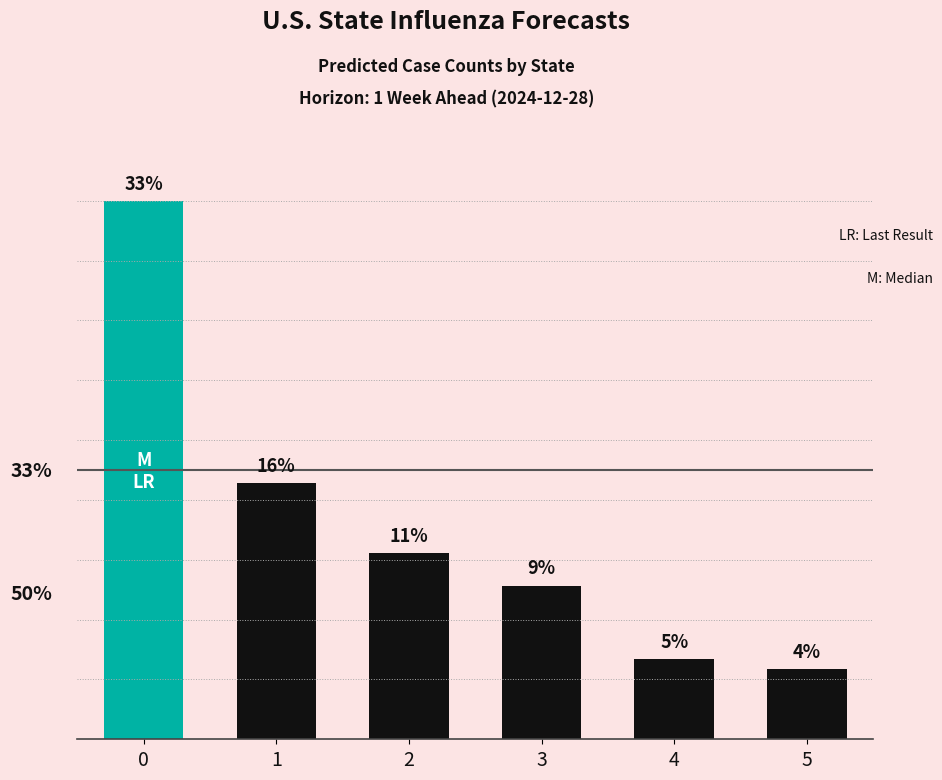

What is the sum of all values?

78.4